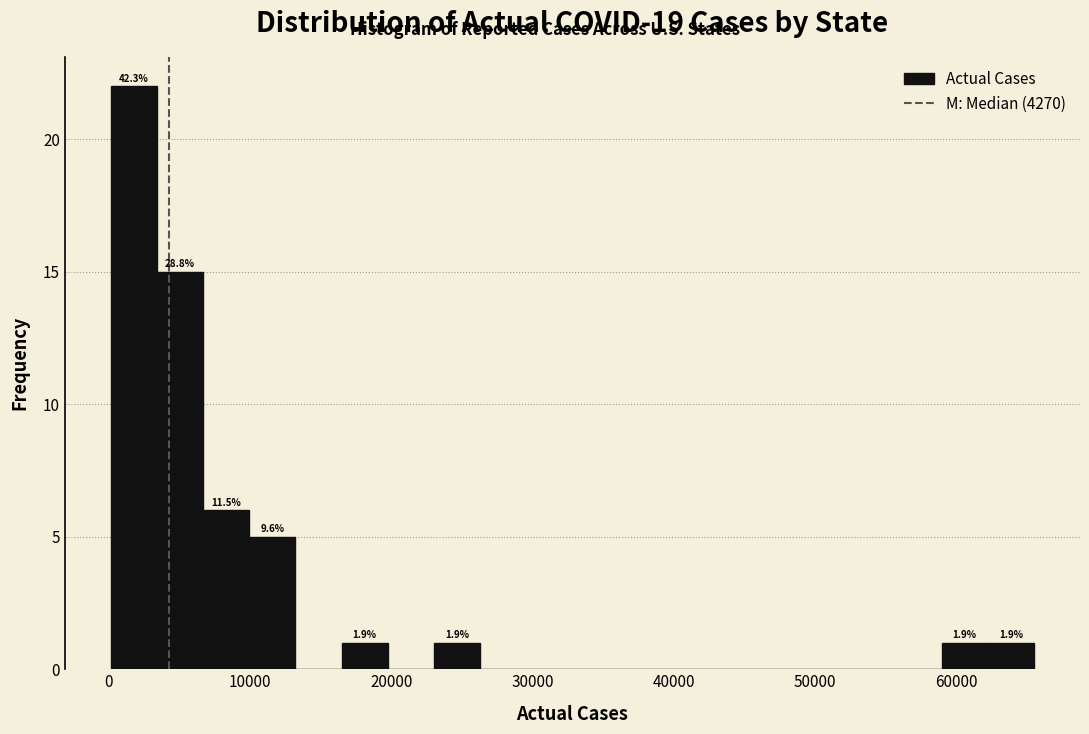

Around what value on the x-axis is the tallest bar? Give the approximate position of its centre, as read against the axis.

2000